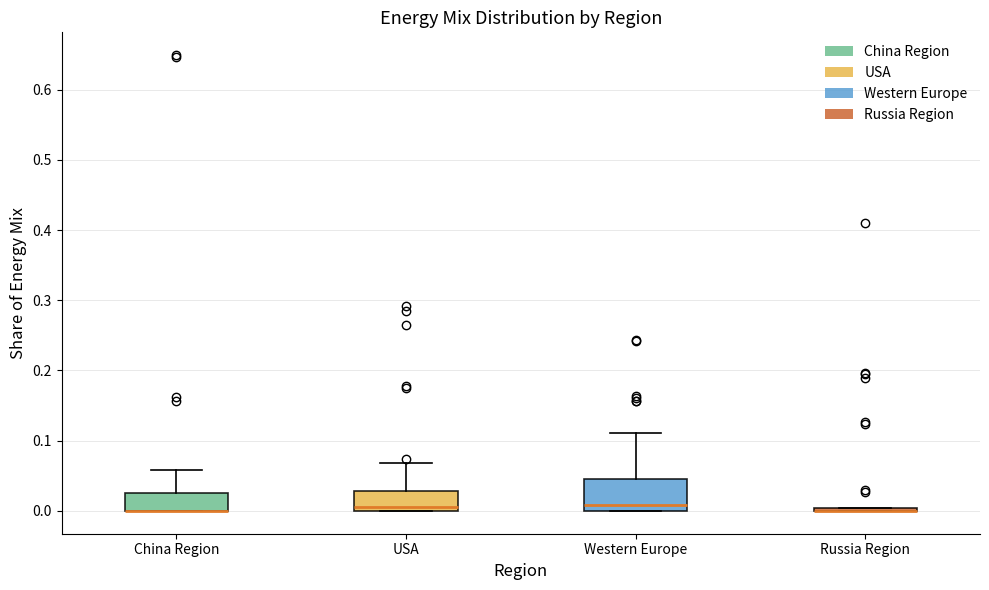

Reading left to right, read every box against the y-axis: the position of its median line, the range the box covers, and the ends of its whiskers. The values are not printed on the chart, so give them approximately, as read against the axis.

China Region: median 0.00 (drawn on the box's lower edge), box 0.00 to 0.03, whiskers 0.00 to 0.06
USA: median 0.01, box 0.00 to 0.03, whiskers 0.00 to 0.07
Western Europe: median 0.01, box 0.00 to 0.05, whiskers 0.00 to 0.11
Russia Region: box collapsed to a line at 0.00, whiskers 0.00 to 0.00